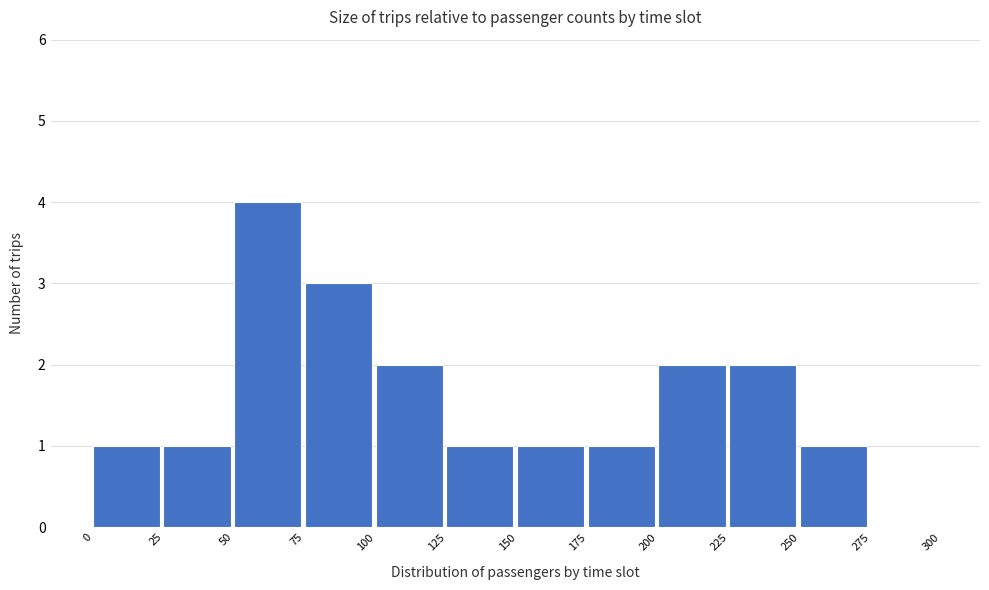

Which range on the x-axis has the tallest bar?

50 to 75